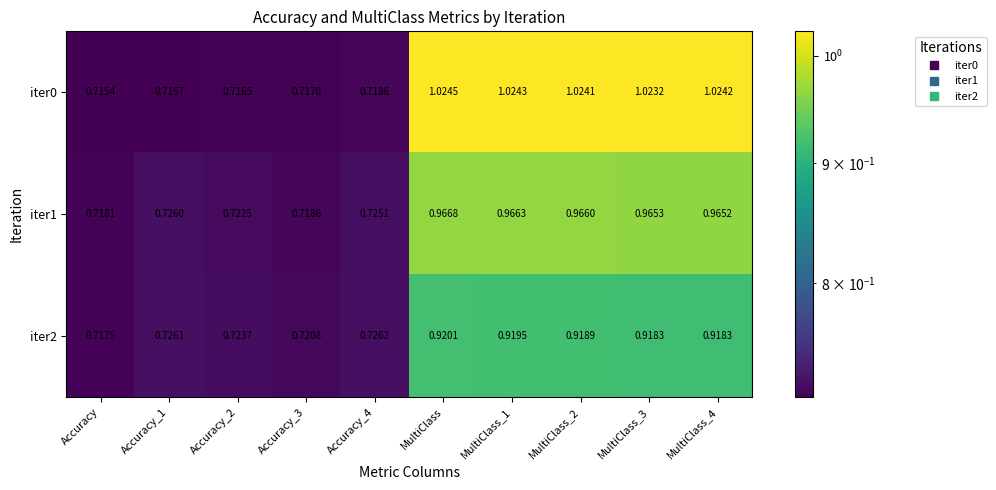

Which label corresponds to the smallest value in the chart?

Accuracy